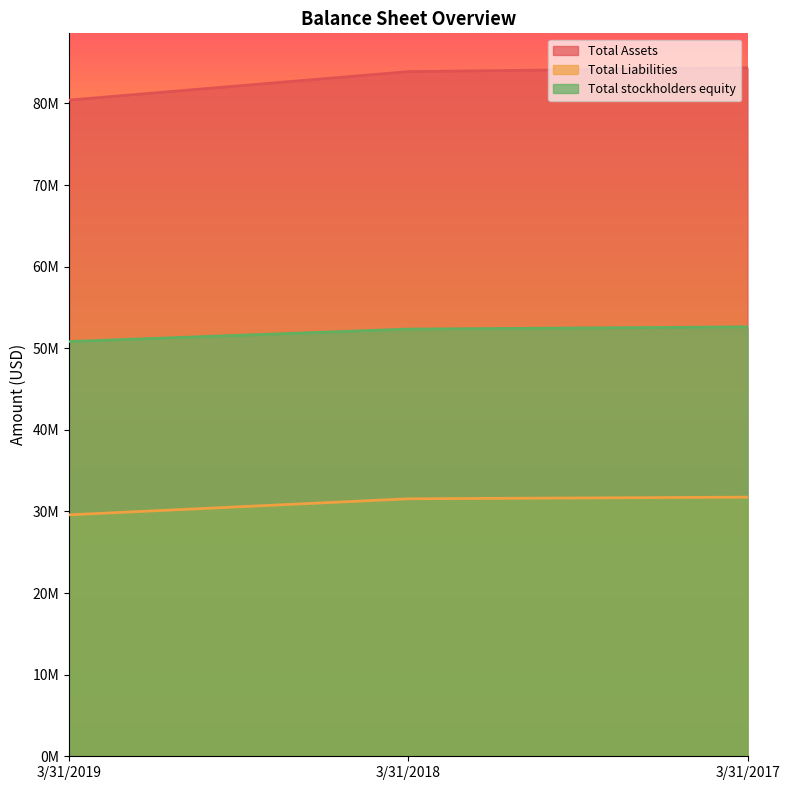

At which label is Total stockholders equity closest to 51719000?

3/31/2018